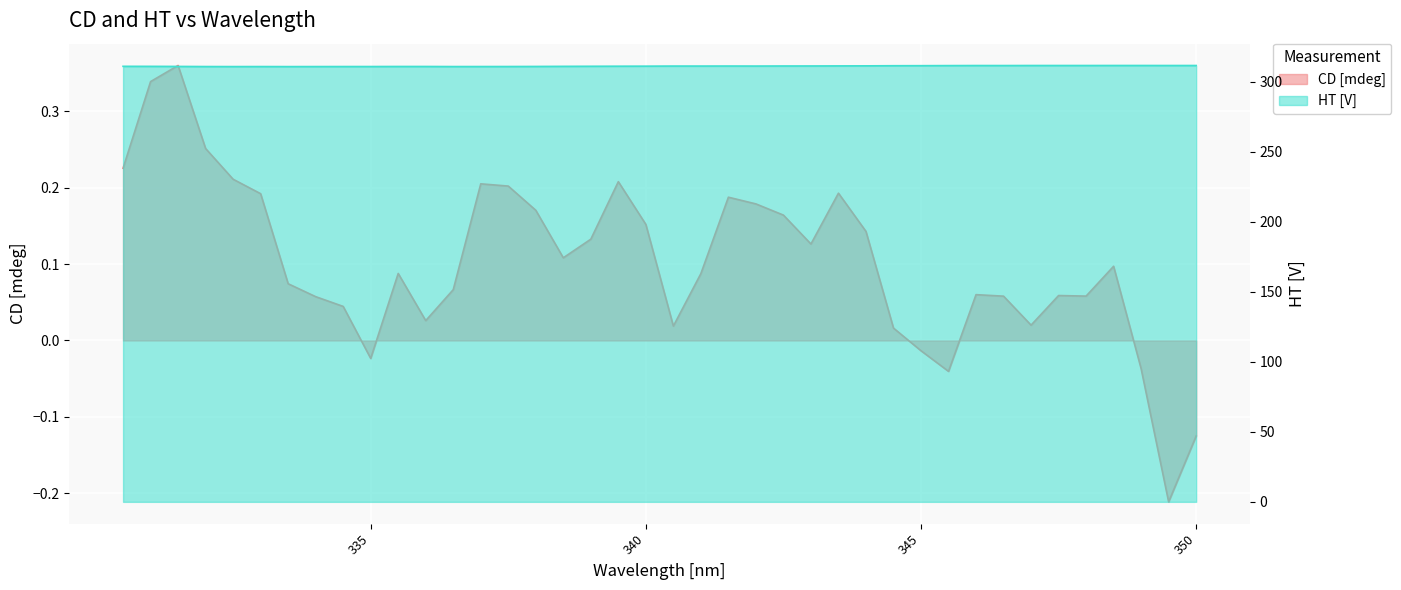

True or false: HT [V] and CD [mdeg] intersect in this chart.

False